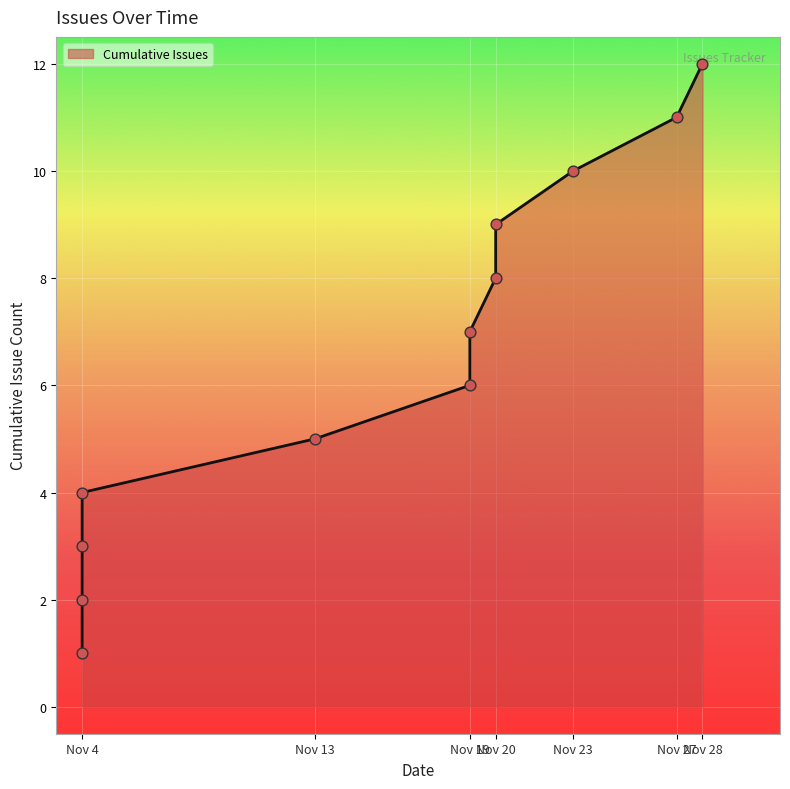

Approximately how many times larger is the value at 2016-11-27 compared to 2016-11-04?

3.7